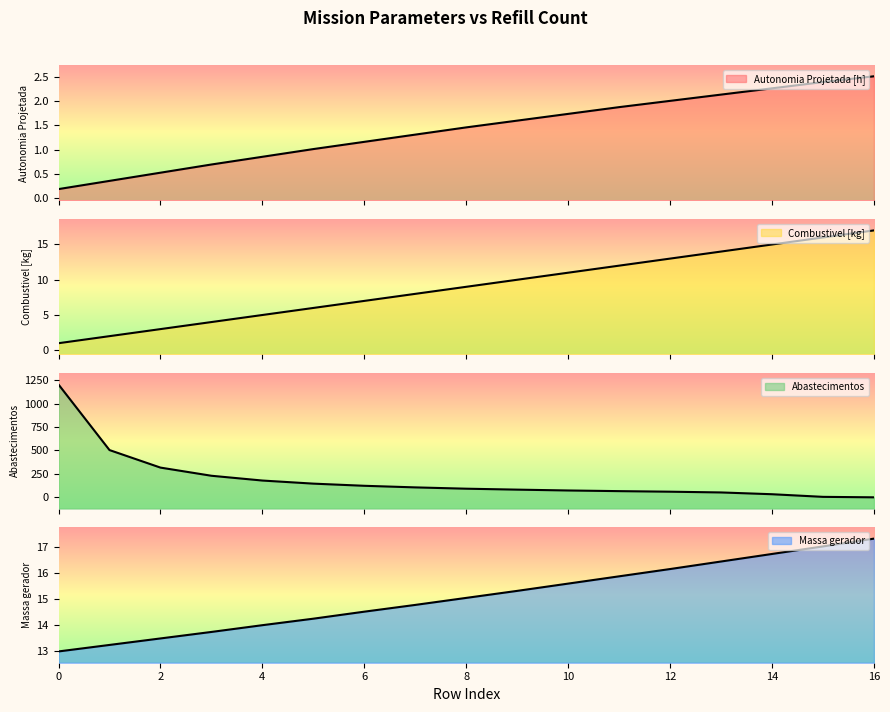

At how many categories does at least one series exceed 594?

1